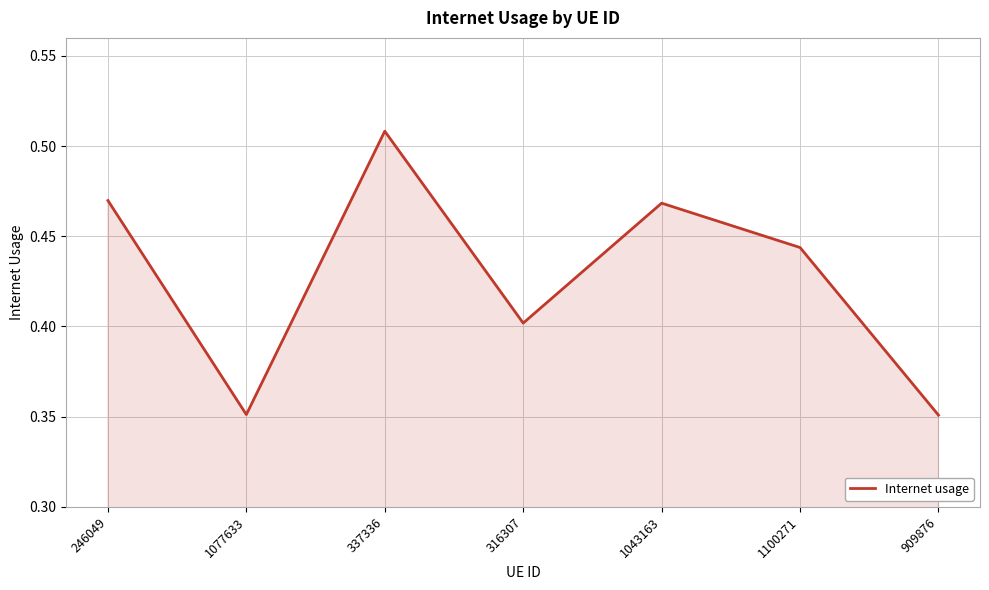

What is the difference between the maximum and minimum values?

0.2